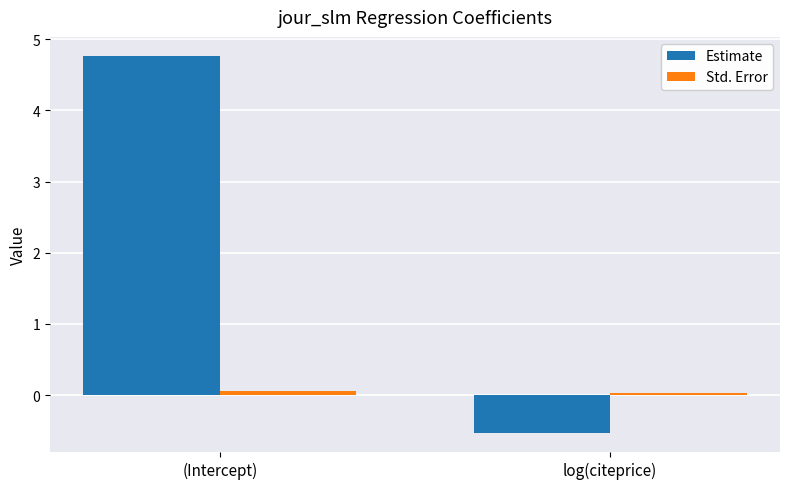

Where is Estimate nearest to the value 2?

log(citeprice)